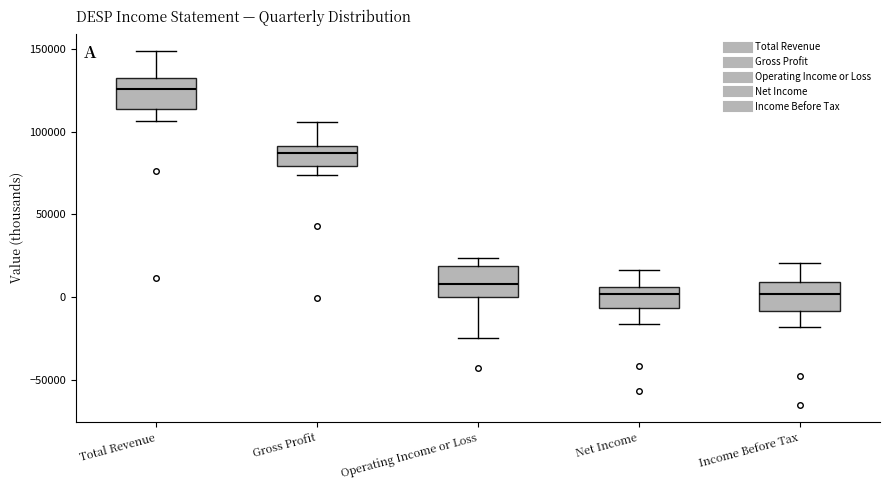

Reading left to right, read every box against the y-axis: the position of its median line, the range the box covers, and the ends of its whiskers. The values are not printed on the chart, so give them approximately, as read against the axis.

Total Revenue: median 125000, box 115000 to 135000, whiskers 105000 to 150000
Gross Profit: median 85000, box 80000 to 90000, whiskers 75000 to 105000
Operating Income or Loss: median 10000, box 0 to 20000, whiskers -25000 to 25000
Net Income: median 0, box -5000 to 5000, whiskers -15000 to 15000
Income Before Tax: median 0, box -10000 to 10000, whiskers -20000 to 20000